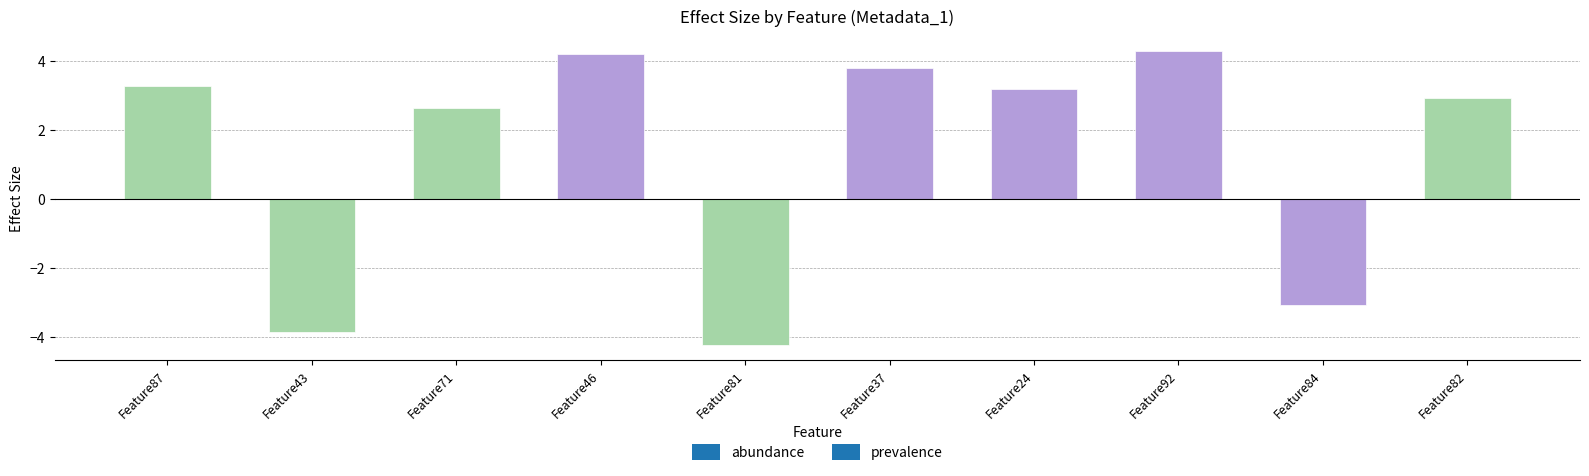

Between Feature24 and Feature46, which is larger?

Feature46